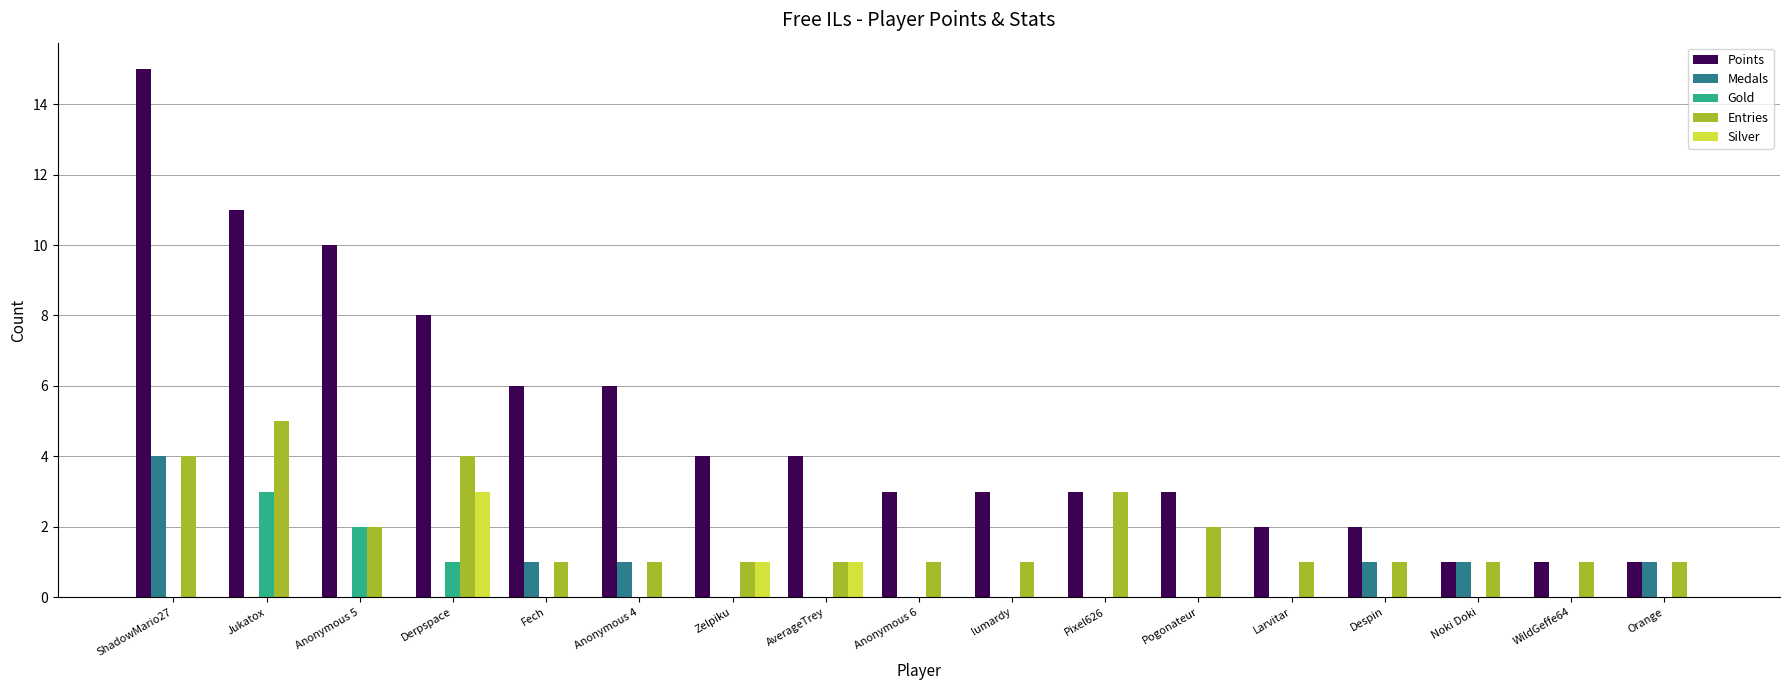

How many distinct data groups are displayed?

5